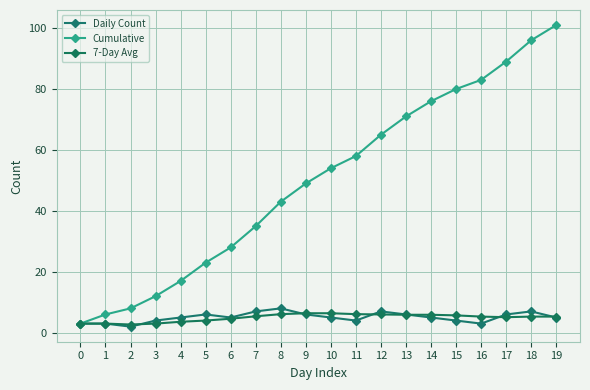

How many categories are shown in the chart?

20